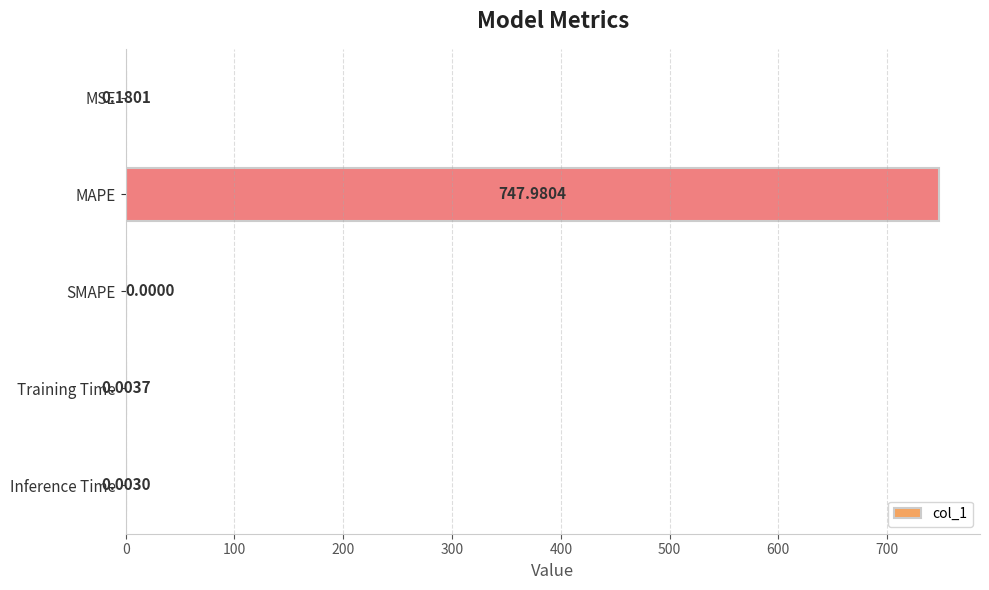

Where is the data nearest to the value 373?

MSE